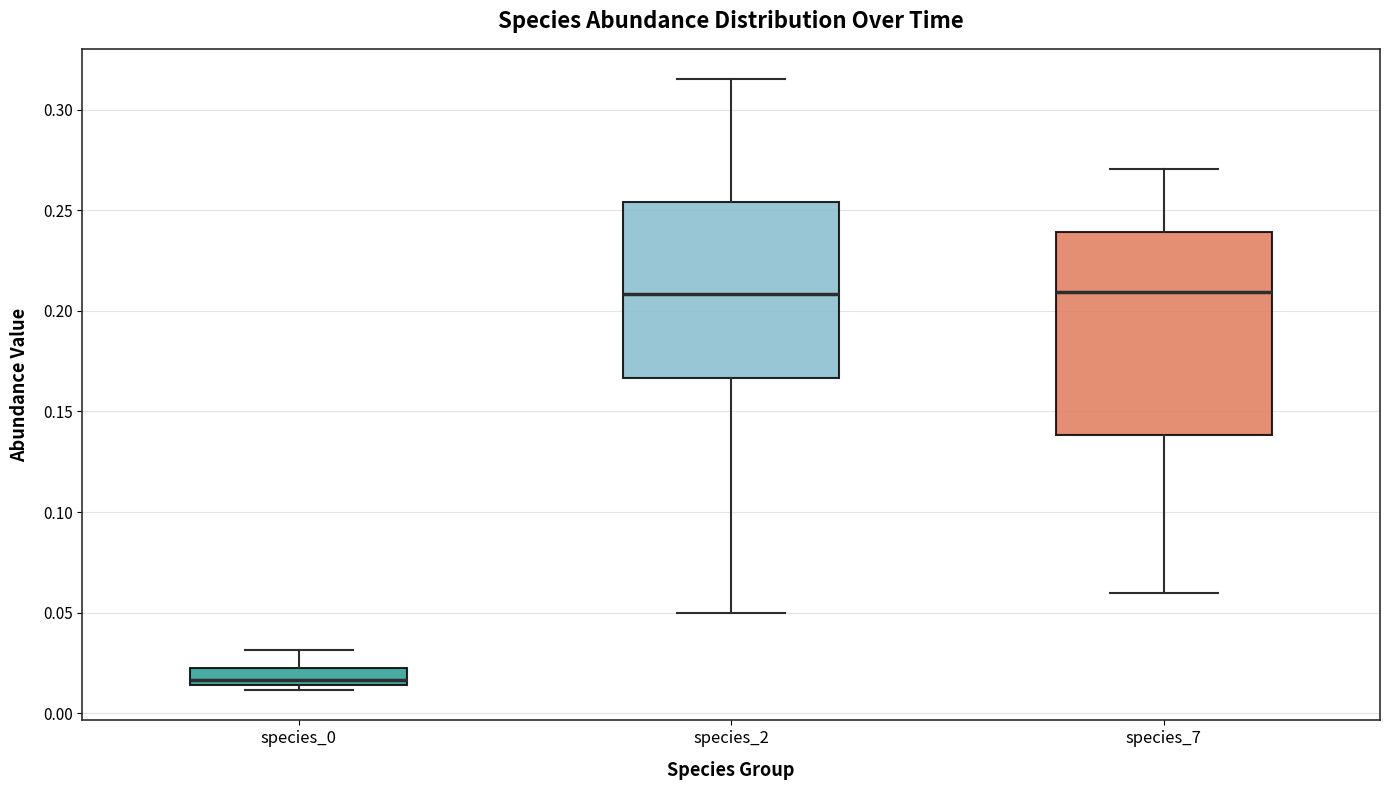

Reading left to right, read every box against the y-axis: the position of its median line, the range the box covers, and the ends of its whiskers. The values are not printed on the chart, so give them approximately, as read against the axis.

species_0: median 0.015 (just above the box's lower edge), box 0.015 to 0.020, whiskers 0.010 to 0.030
species_2: median 0.210, box 0.165 to 0.255, whiskers 0.050 to 0.315
species_7: median 0.210, box 0.140 to 0.240, whiskers 0.060 to 0.270